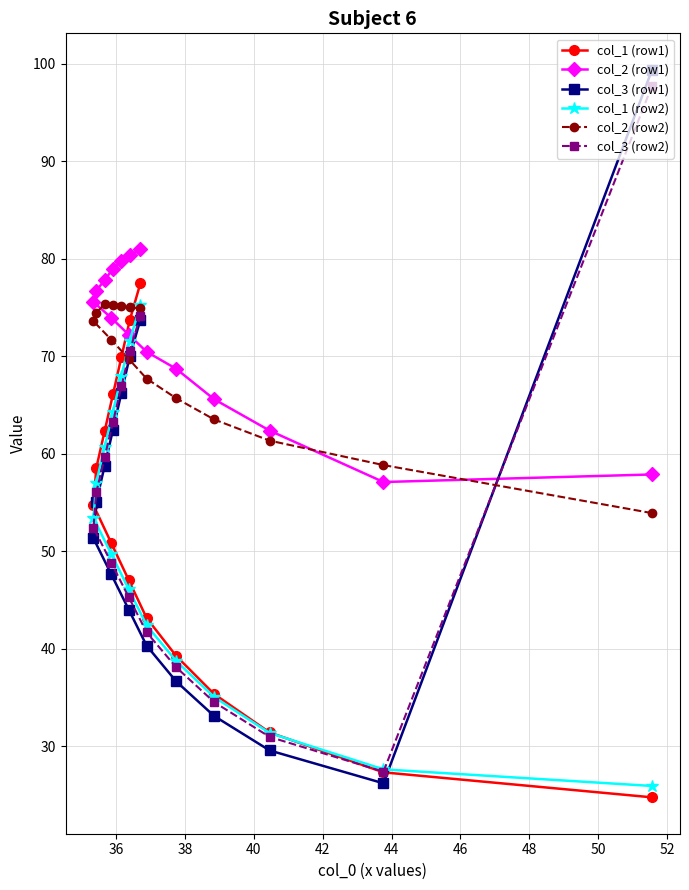

What is the minimum value shown in the chart?

24.7